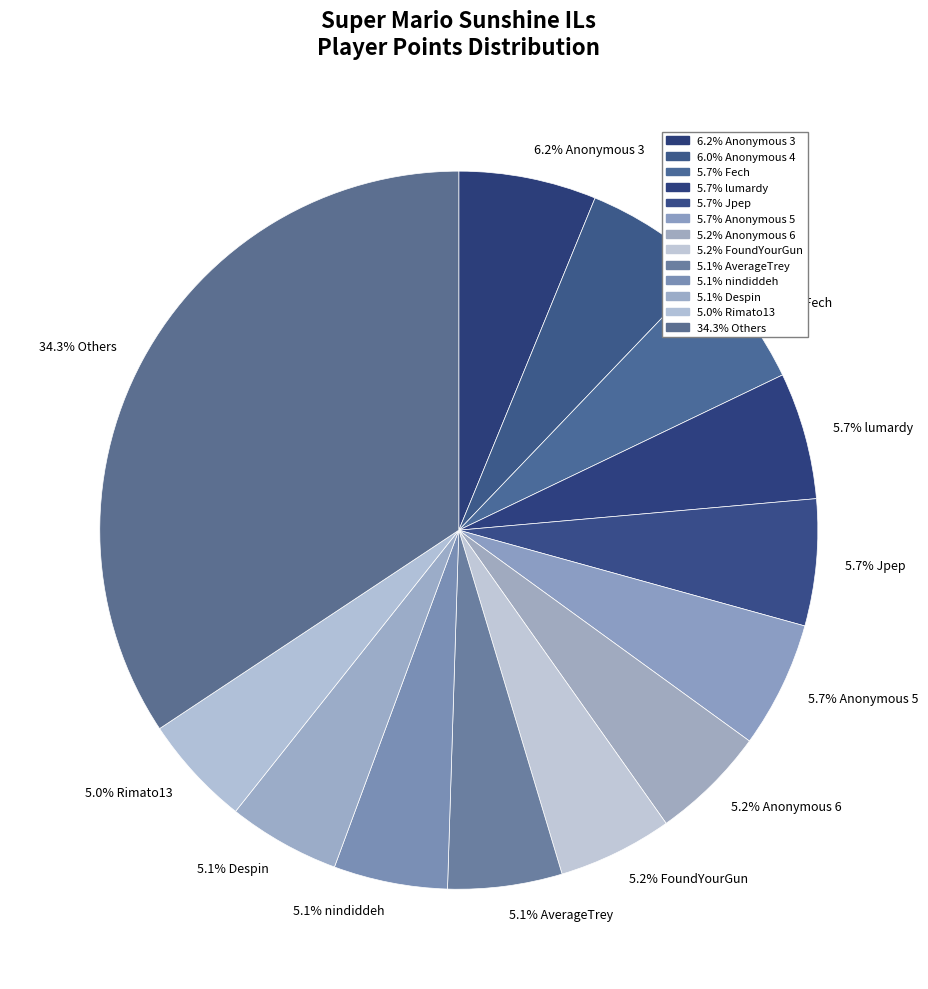

Which slice is the largest?

34.3% Others